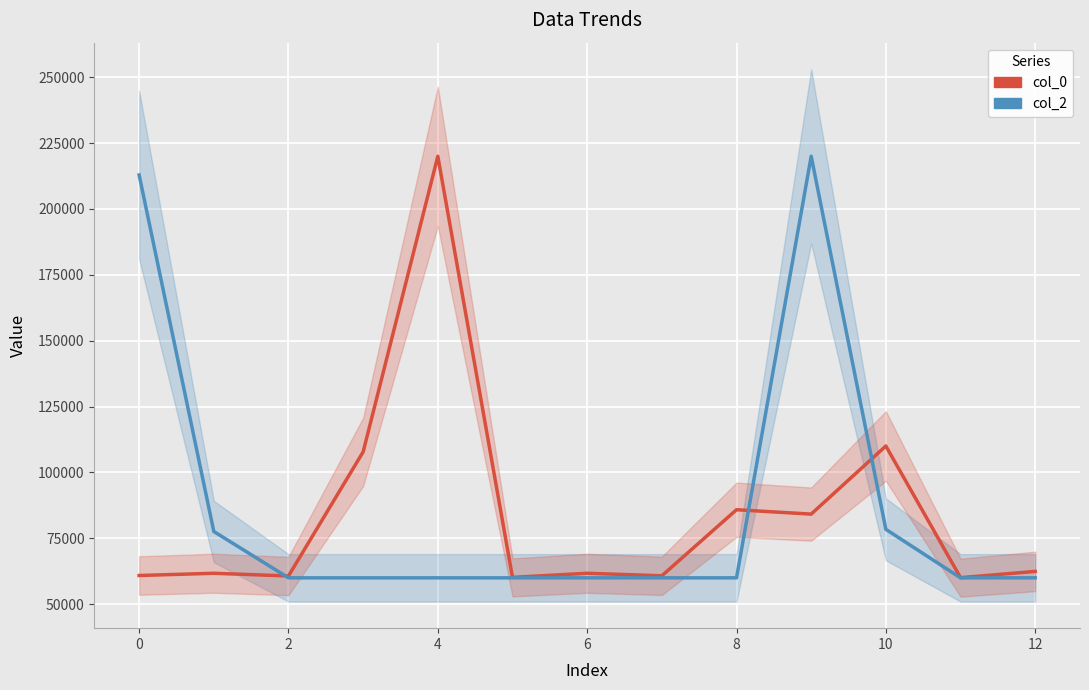

How many interior local valleys does the col_2 series have?

3